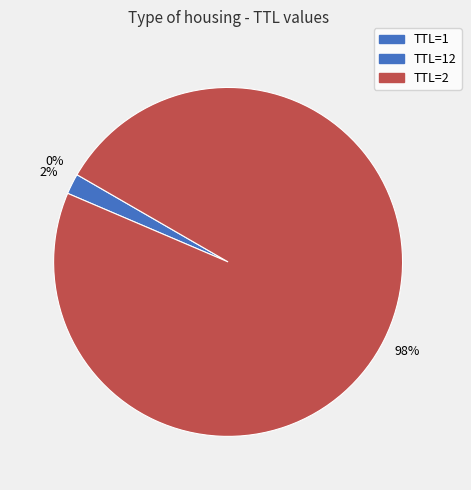

Count the number of slices in the pie.

3